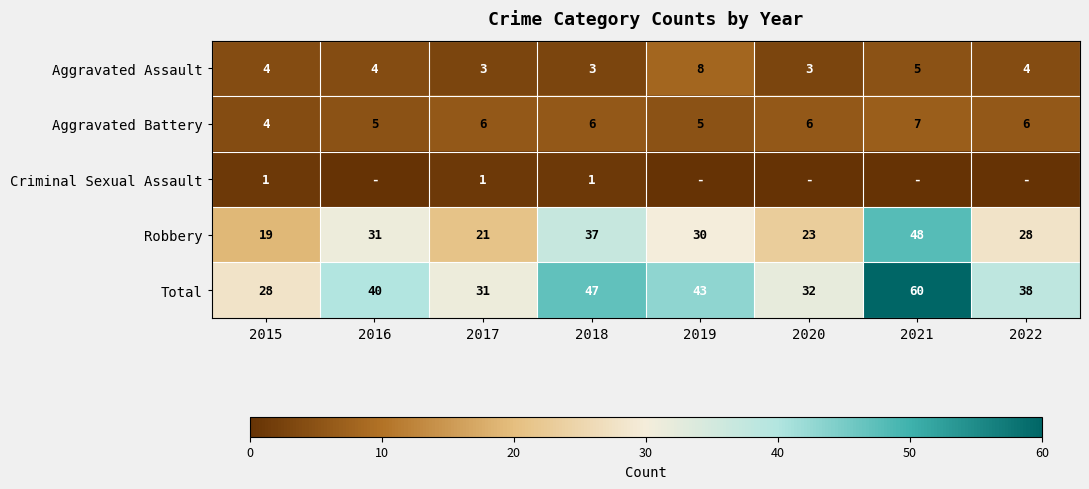

What is the sum of the Total values at 2020 and 2022?

70